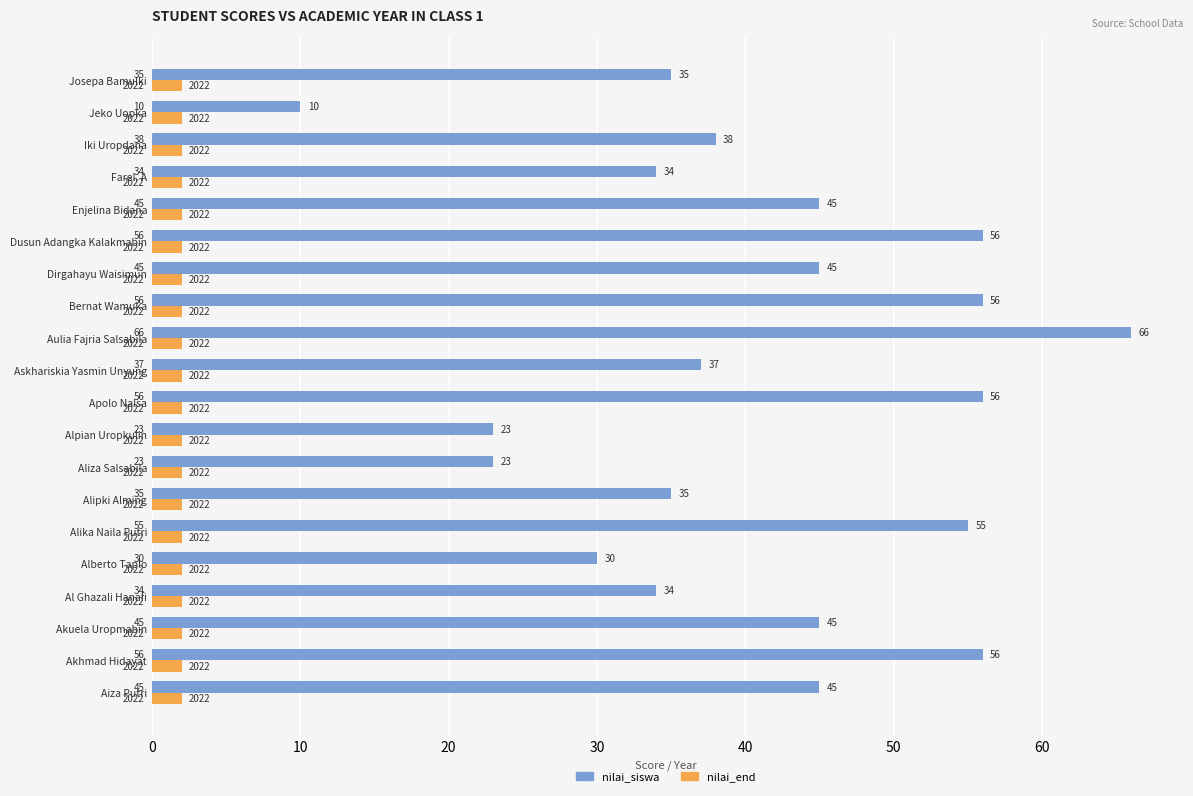

At which category is the sum across all series the highest?

Aulia Fajria Salsabila